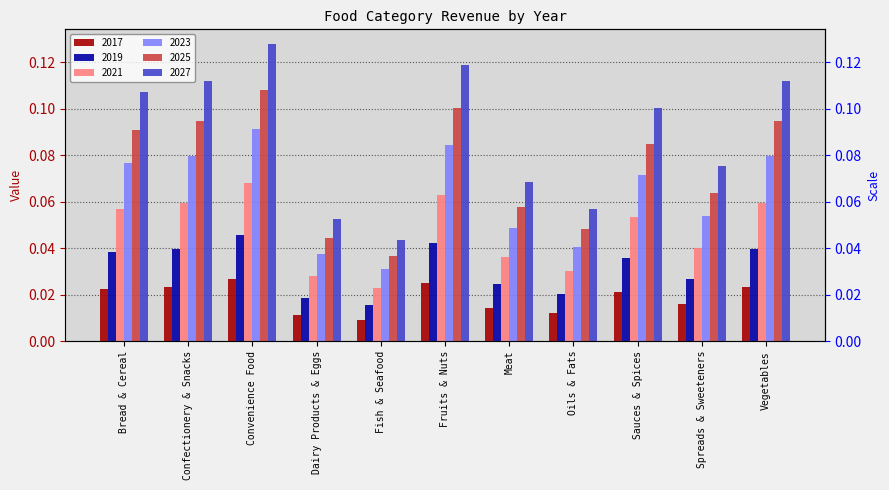

True or false: 2019 has a value of 0.0 at Convenience Food.

True